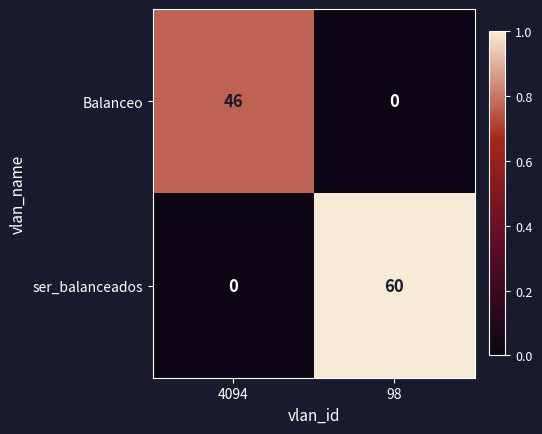

What is the difference between the maximum and minimum values in the ser_balanceados series?

60